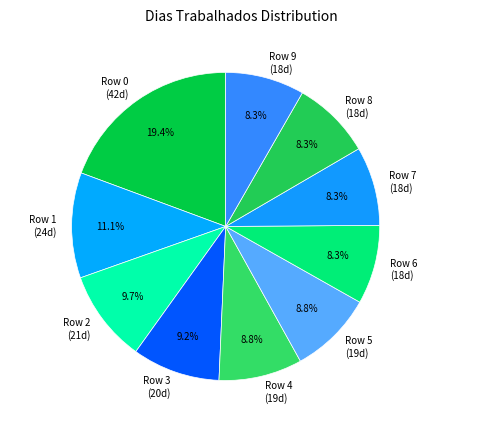

What portion of the pie excludes Row 3 (20d)?

90.8%